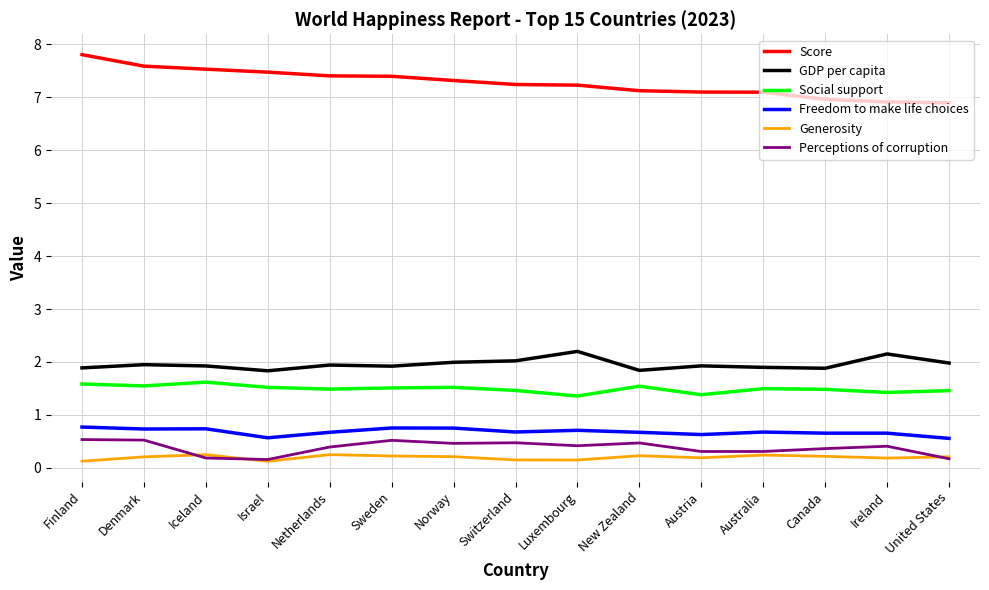

What is the difference between the second highest and minimum values in the Freedom to make life choices series?

0.2